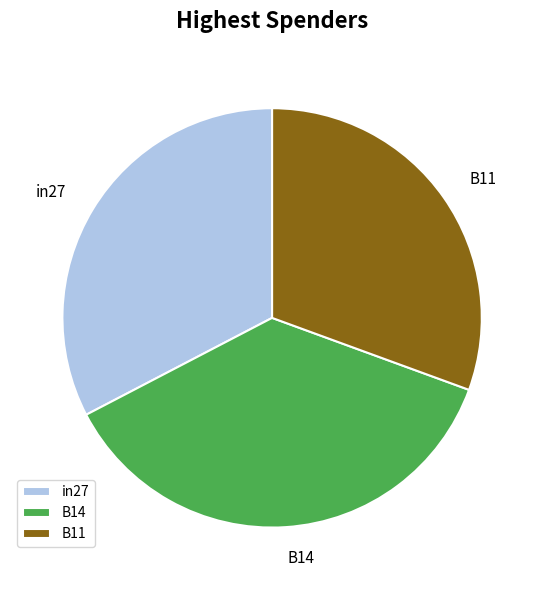

Rank the categories by value from highest to lowest.

B14, in27, B11